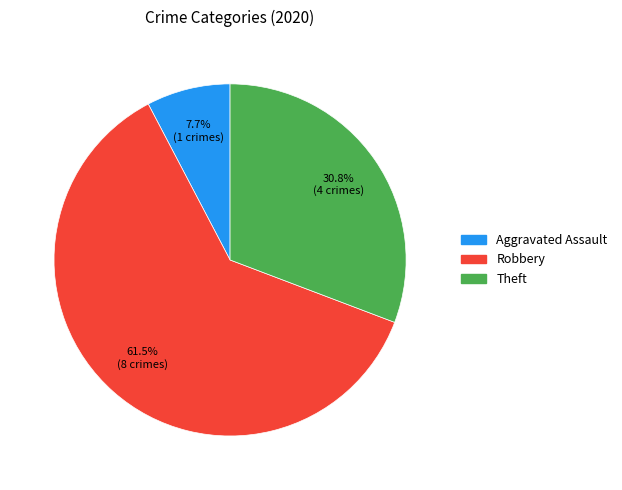

How many segments does this pie chart have?

3